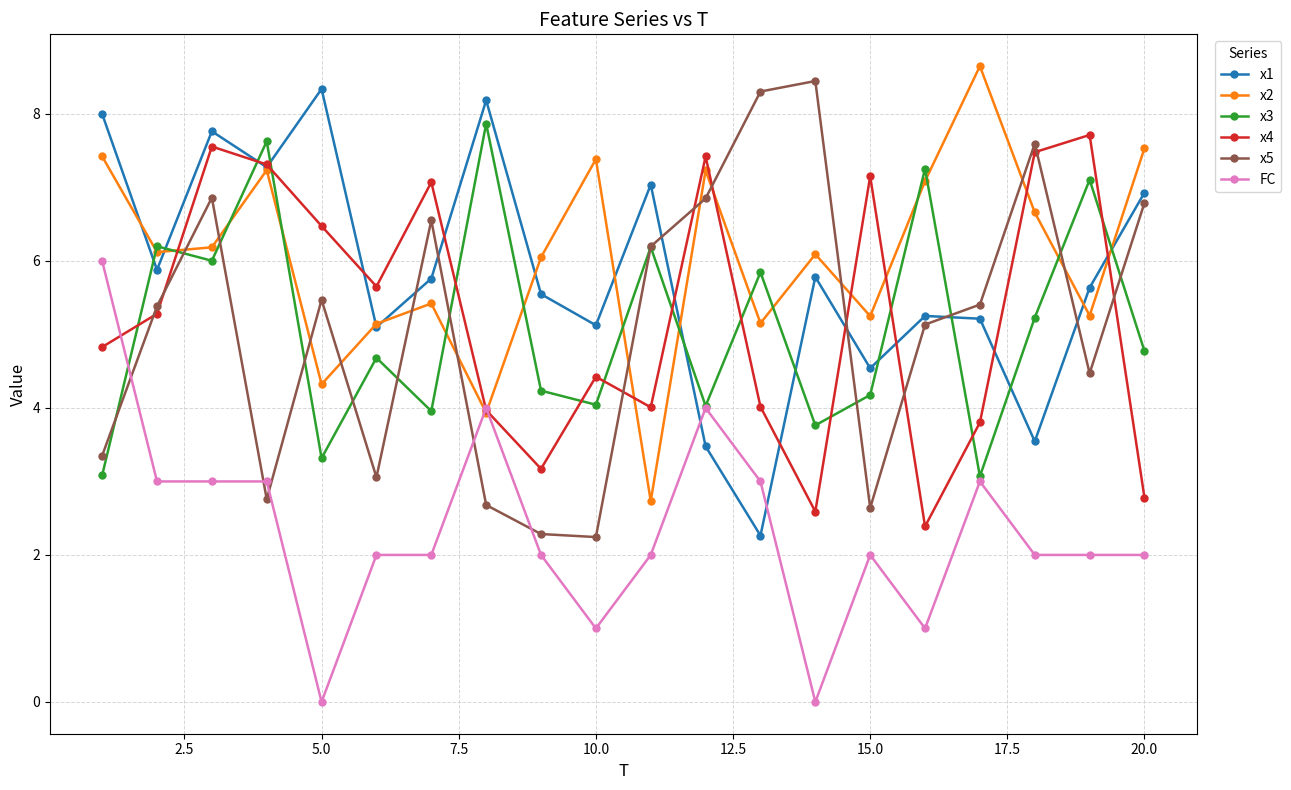

What is the lowest value of the x5 series?

2.2